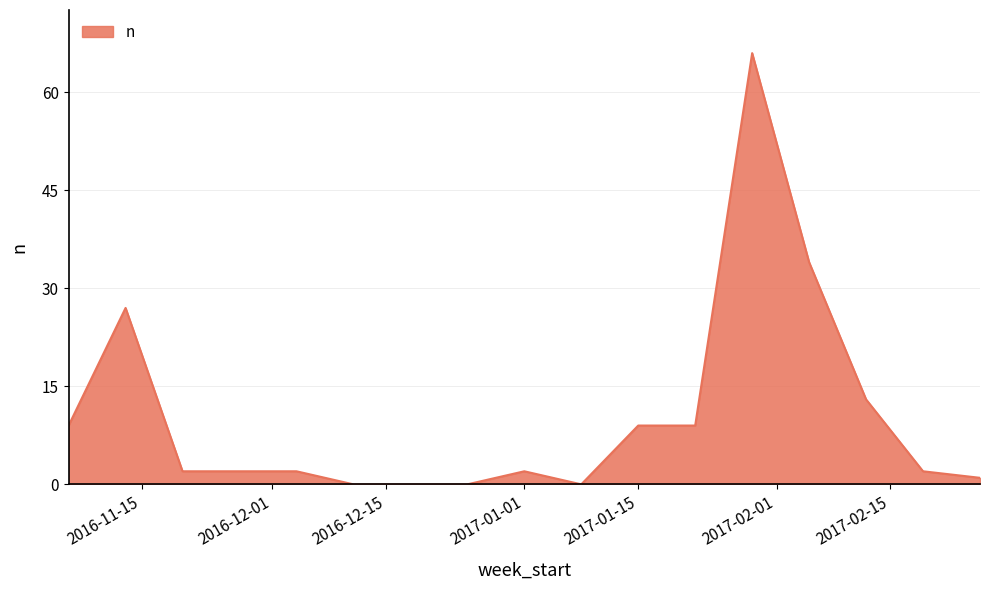

Reading left to right, extract all data points from this chart.

9	27	2	2	2	0	0	0	2	0	9	9	66	34	13	2	1